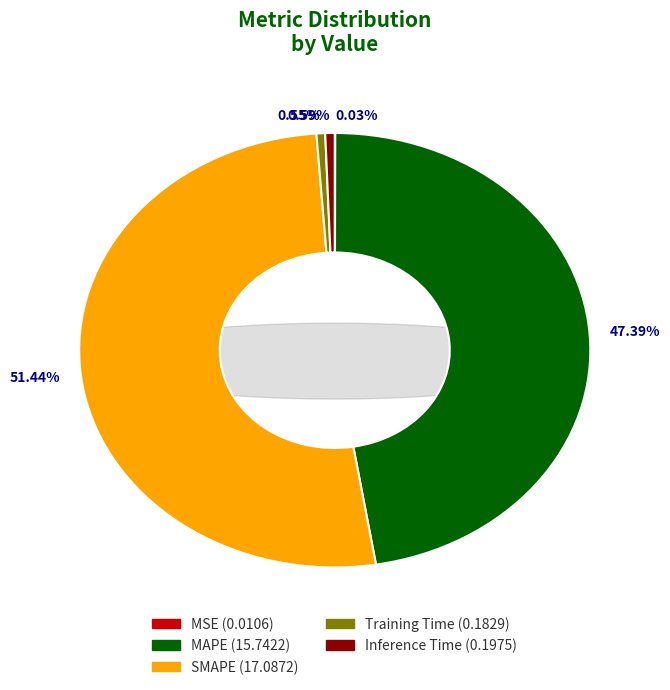

Is it true that SMAPE is 51% of the pie?

True